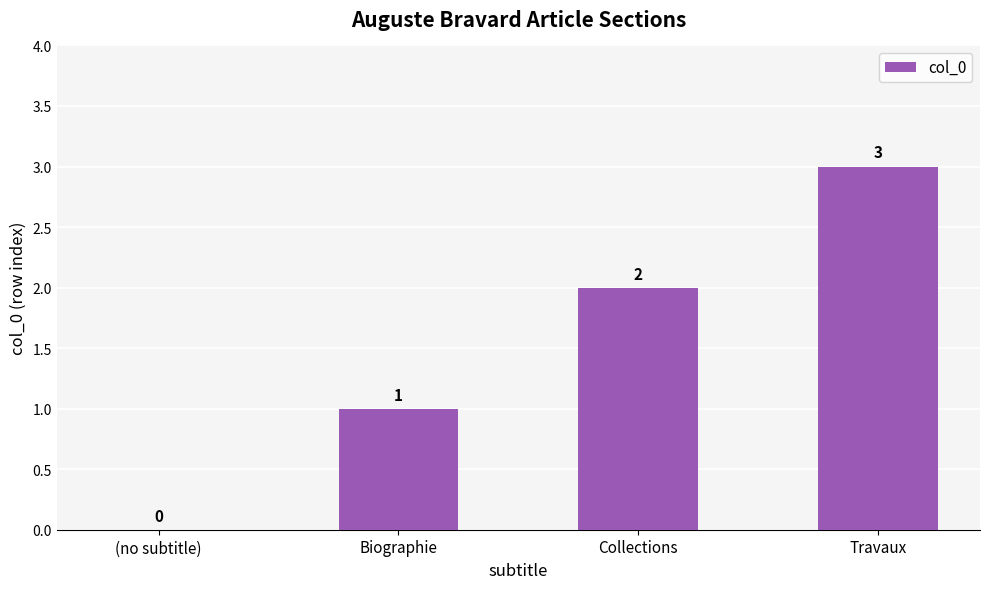

True or false: the data shows 1 at Biographie.

True